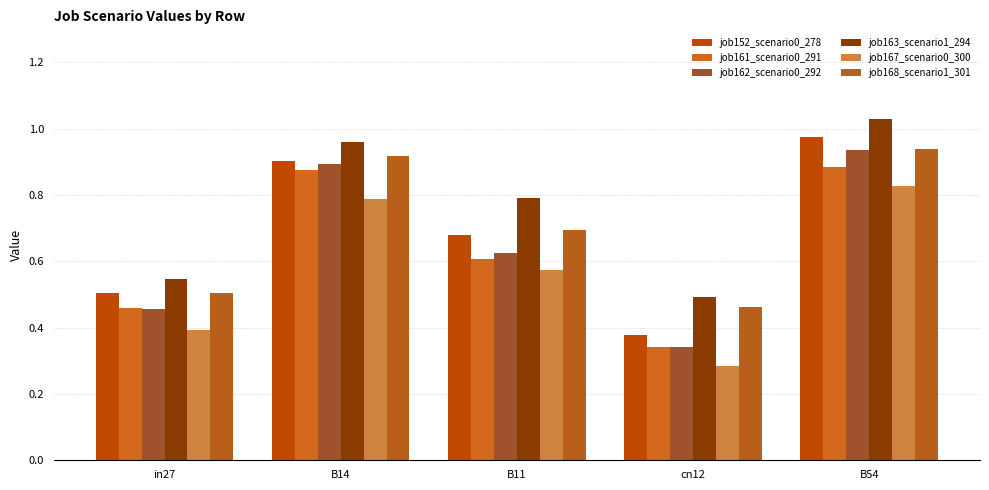

Reading left to right, list all the values displayed in this chart.

job152_scenario0_278: in27=0.5	B14=0.9	B11=0.7	cn12=0.4	B54=1.0
job161_scenario0_291: in27=0.5	B14=0.9	B11=0.6	cn12=0.3	B54=0.9
job162_scenario0_292: in27=0.5	B14=0.9	B11=0.6	cn12=0.3	B54=0.9
job163_scenario1_294: in27=0.5	B14=1.0	B11=0.8	cn12=0.5	B54=1.0
job167_scenario0_300: in27=0.4	B14=0.8	B11=0.6	cn12=0.3	B54=0.8
job168_scenario1_301: in27=0.5	B14=0.9	B11=0.7	cn12=0.5	B54=0.9